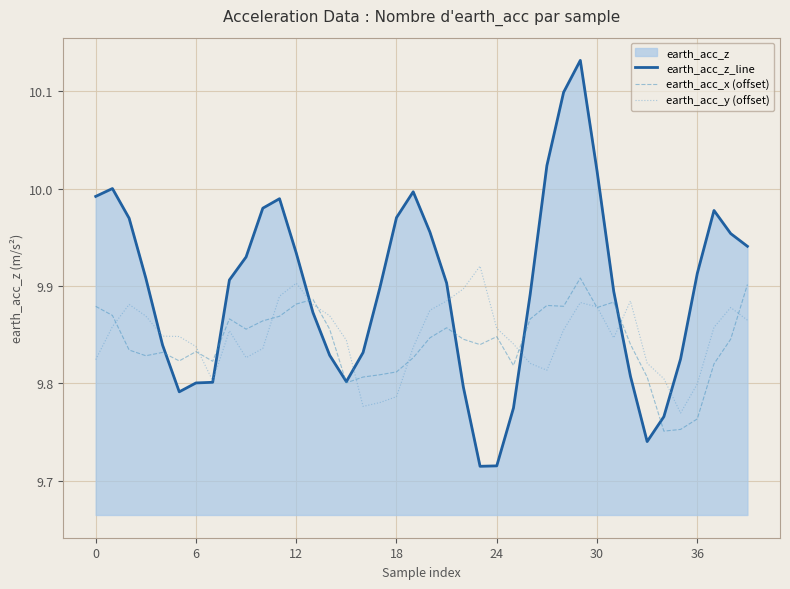

What is the value of the earth_acc_z_line point at the 8th from the left?

9.8